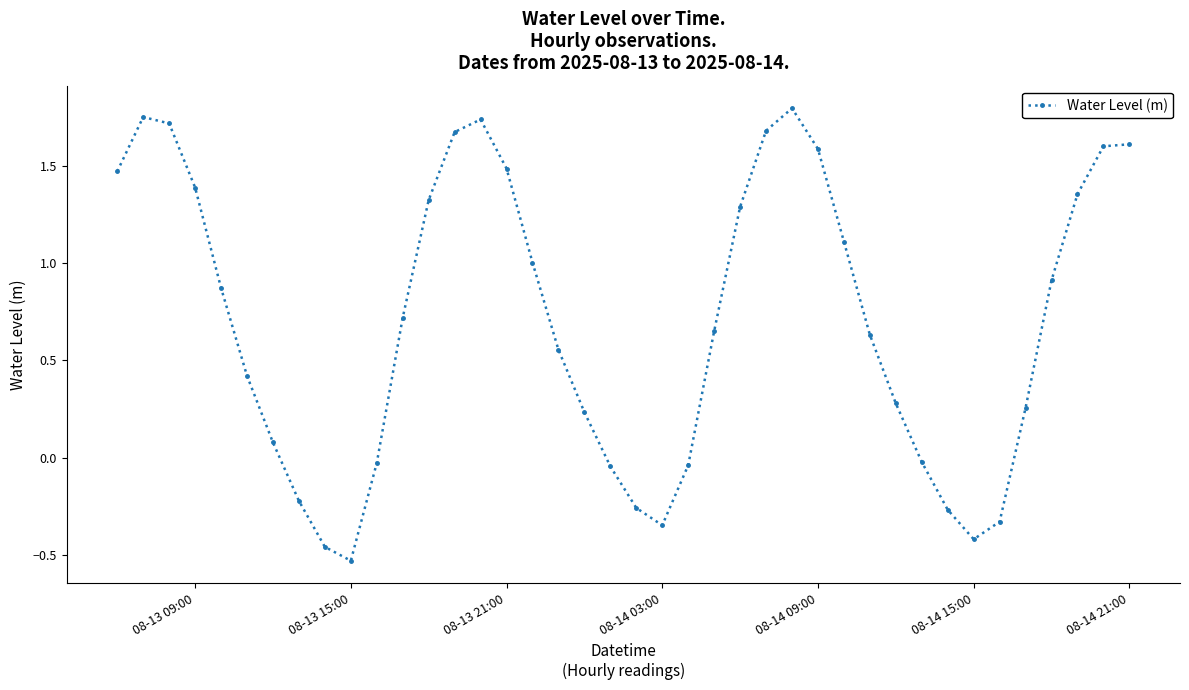

What is the difference between the second highest and minimum values?

2.3